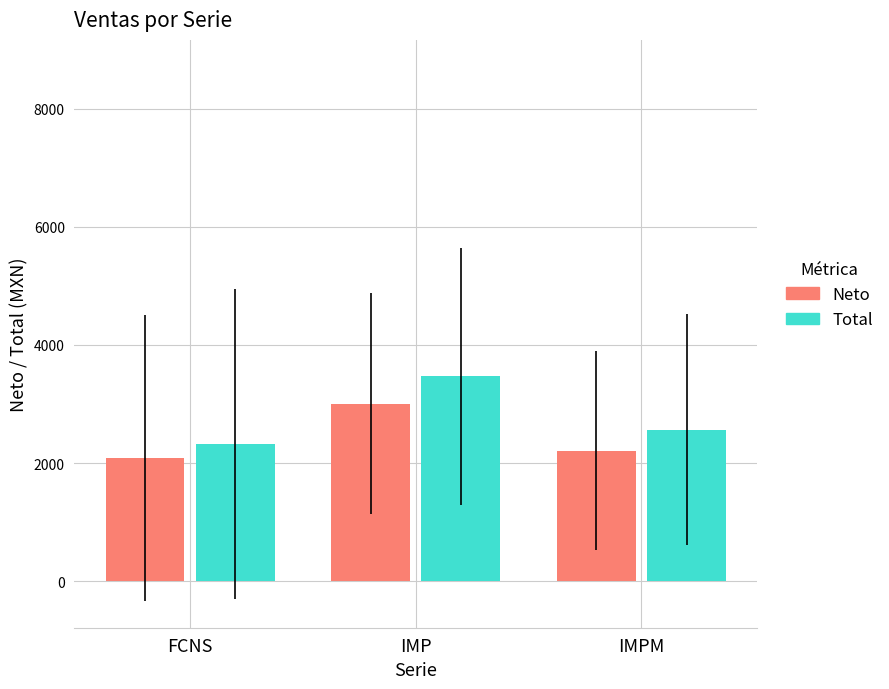

Which series reaches the minimum Y coordinate?

Neto